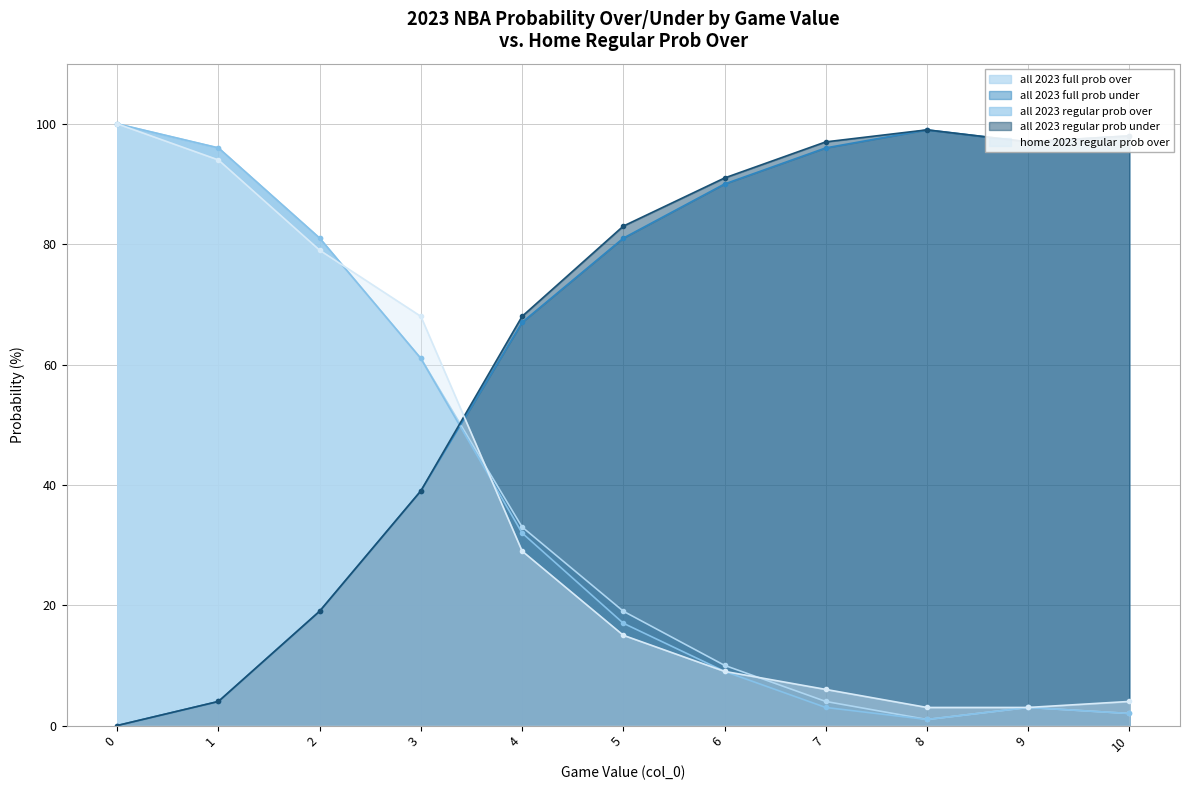

At 4, list the series in order from smallest to largest.

home 2023 regular prob over, all 2023 regular prob over, all 2023 full prob over, all 2023 full prob under, all 2023 regular prob under